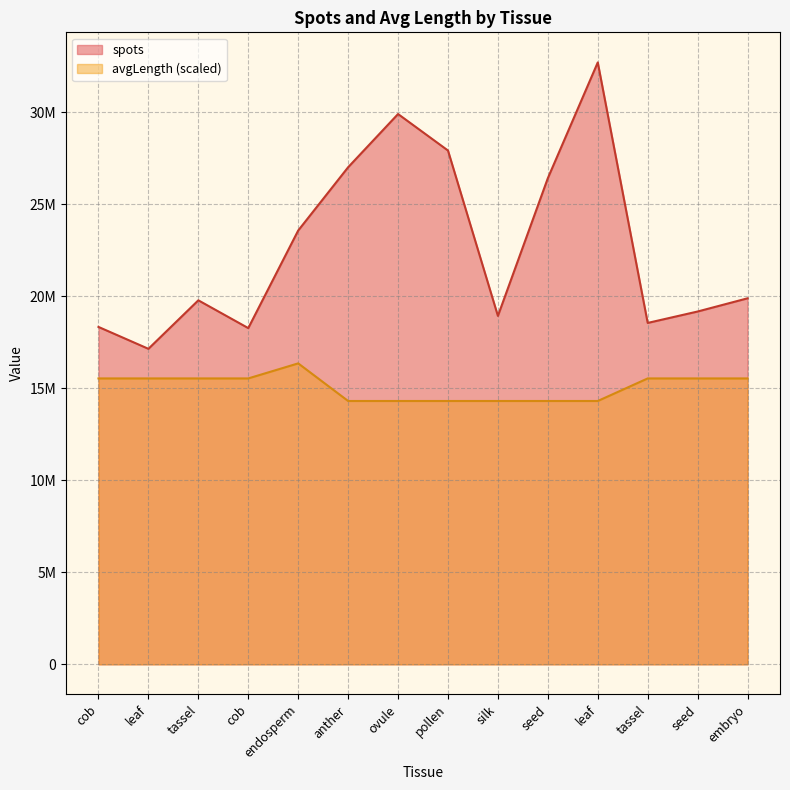

True or false: avgLength has a value of 14310282.9 at silk.

True